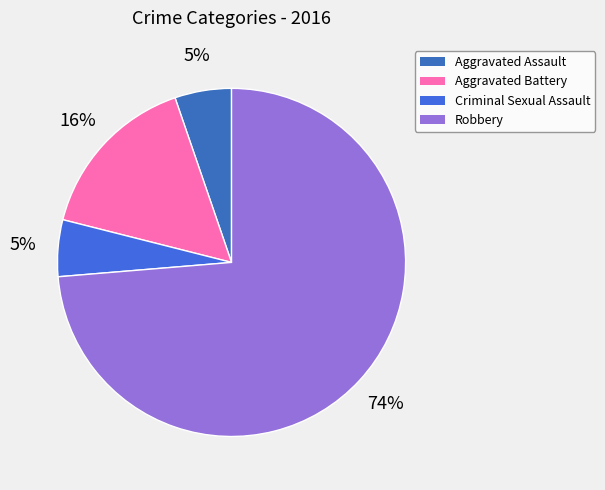

Which slice represents more than half of the pie?

Robbery